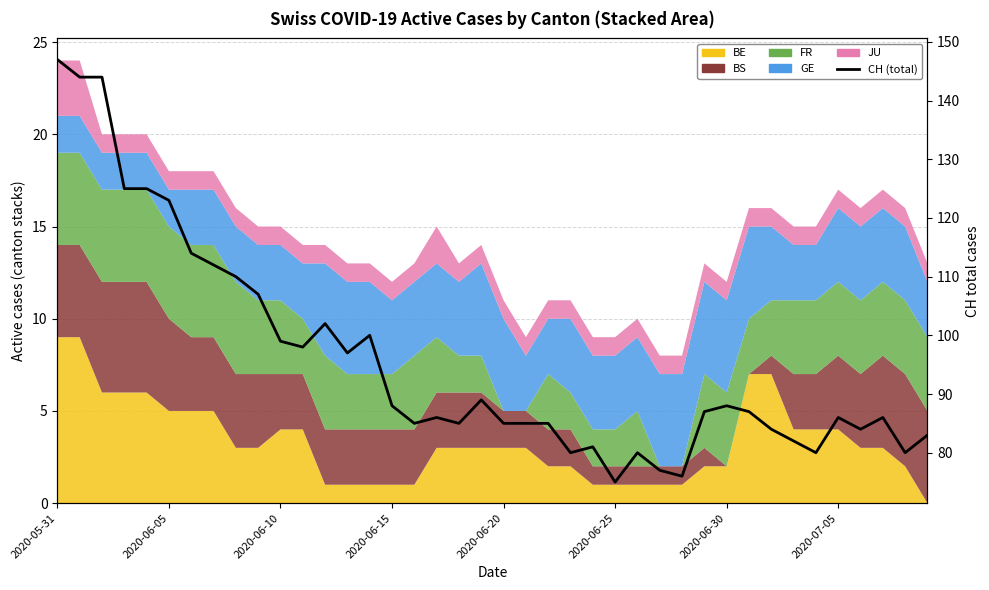

At which category does the data reach its first local valley?

11